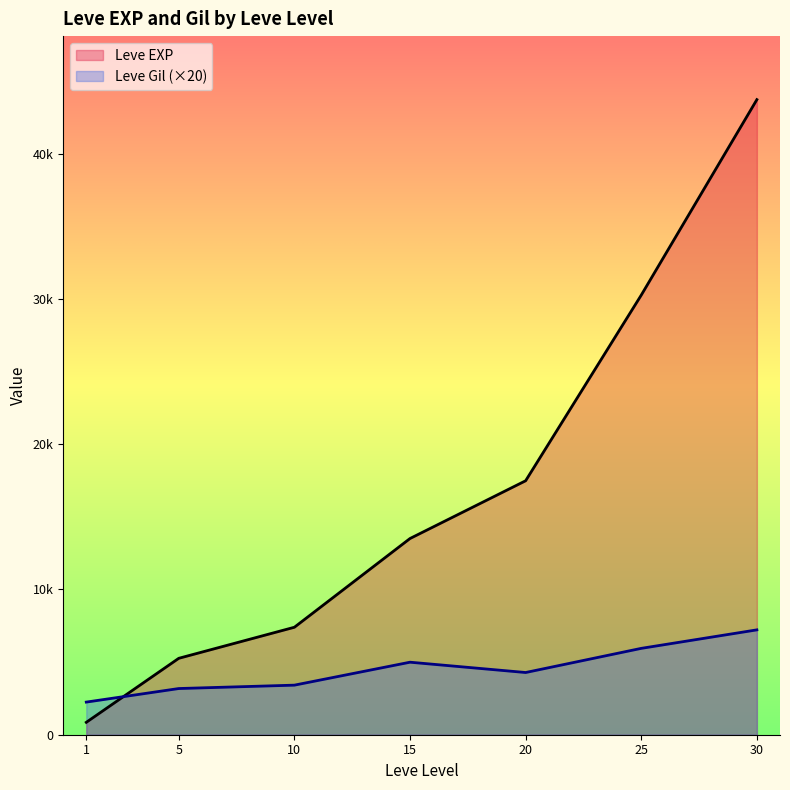

True or false: Leve Gil has a value of 226 at 15.

True